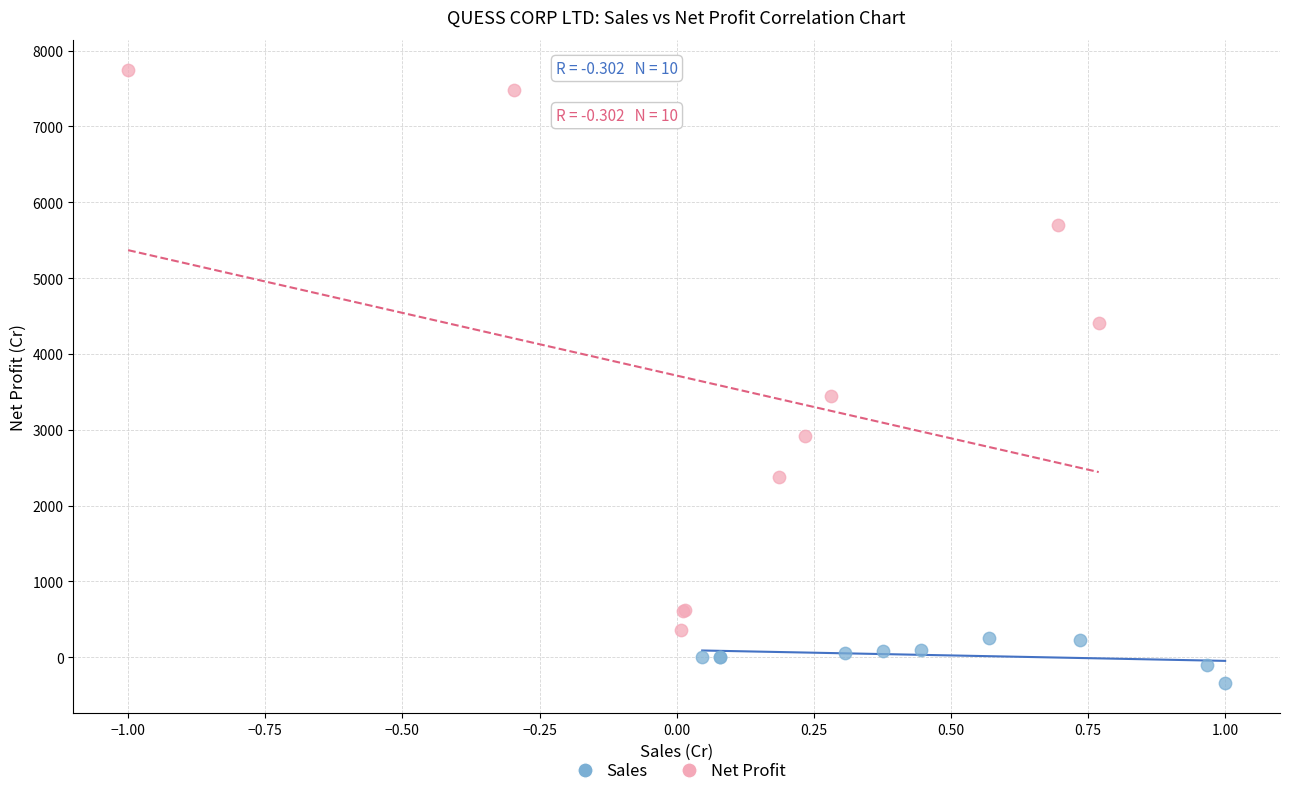

Which series contains the highest Y value?

Net Profit